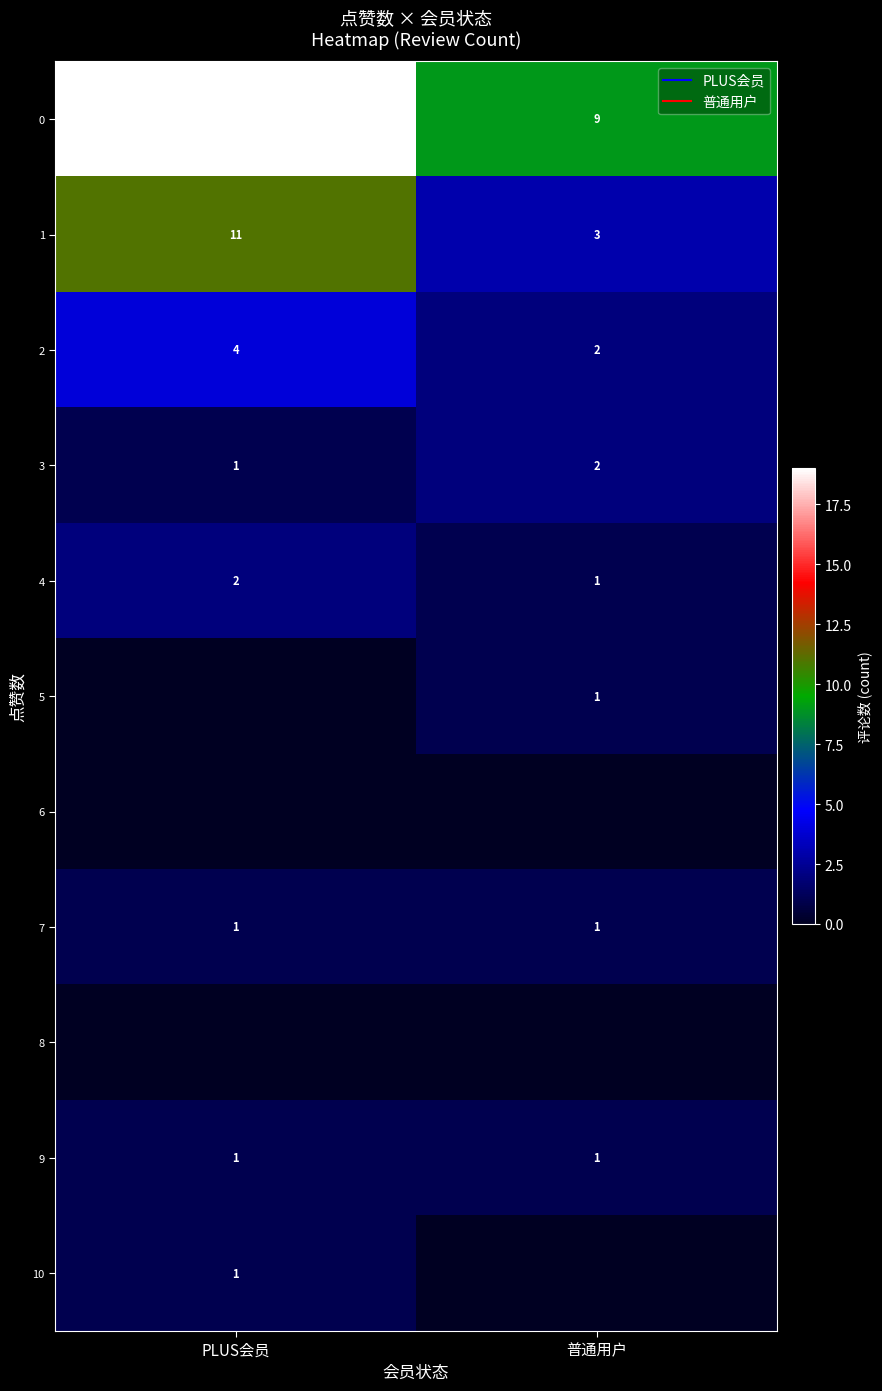

List the labels in order of 3 value, smallest first.

PLUS会员, 普通用户